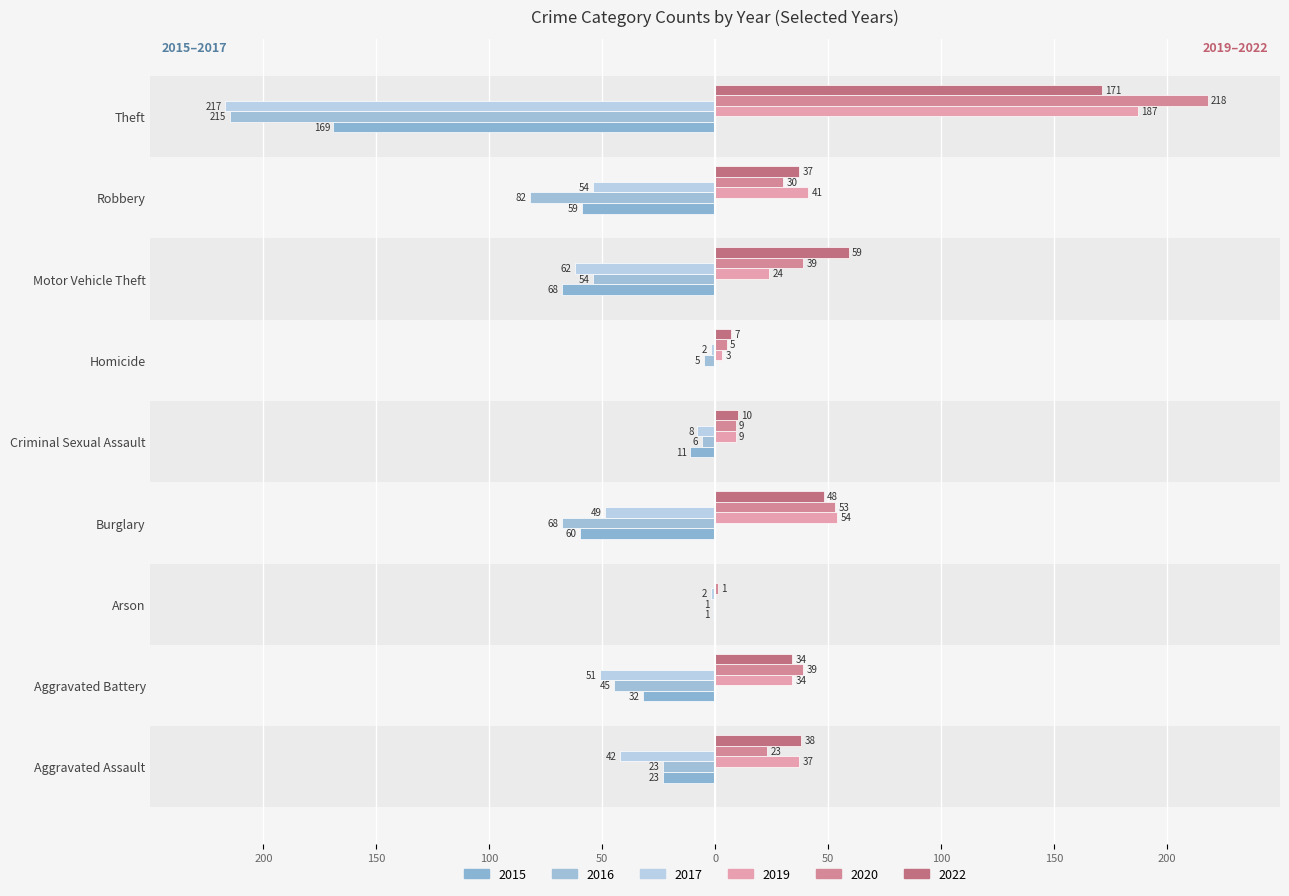

Reading left to right, transcribe all the data shown in this chart.

2015: -23	-32	-1	-60	-11	0	-68	-59	-169
2017: -42	-51	-2	-49	-8	-2	-62	-54	-217
2020: 23	39	1	53	9	5	39	30	218
2016: -23	-45	-1	-68	-6	-5	-54	-82	-215
2019: 37	34	0	54	9	3	24	41	187
2022: 38	34	0	48	10	7	59	37	171